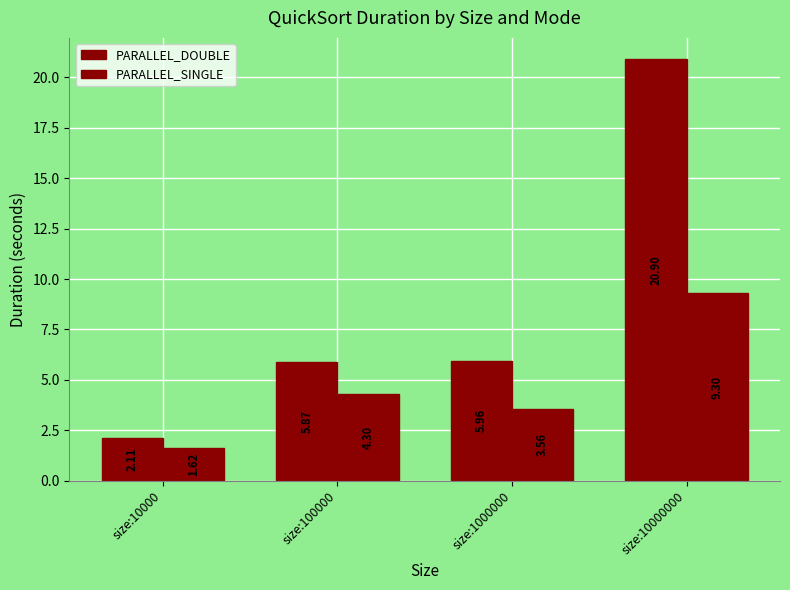

Reading left to right, extract all data points from this chart.

PARALLEL_DOUBLE: size:10000=2.1	size:100000=5.9	size:1000000=6.0	size:10000000=20.9
PARALLEL_SINGLE: size:10000=1.6	size:100000=4.3	size:1000000=3.6	size:10000000=9.3